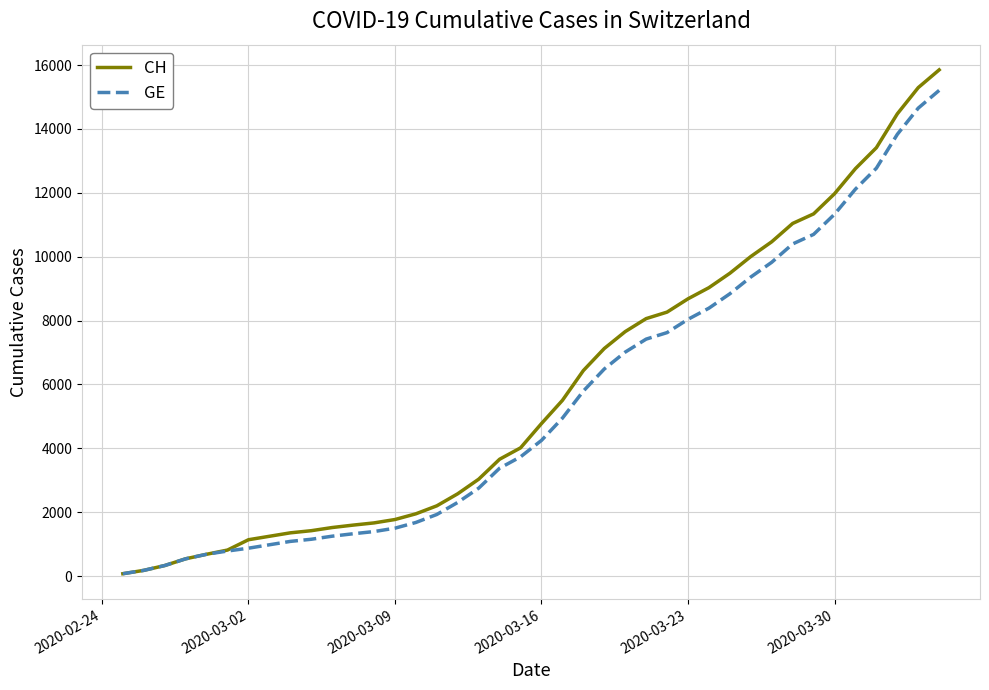

Which series has the largest range (max minus min)?

CH